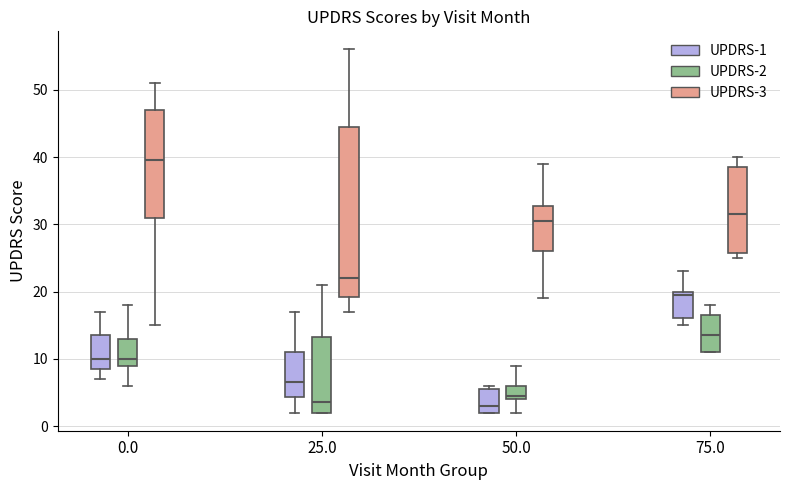

Reading left to right, read every box against the y-axis: the position of its median line, the range the box covers, and the ends of its whiskers. The values are not printed on the chart, so give them approximately, as read against the axis.

0.0 (UPDRS-1): median 10, box 9 to 14, whiskers 7 to 17
0.0 (UPDRS-2): median 10, box 9 to 13, whiskers 6 to 18
0.0 (UPDRS-3): median 40, box 31 to 47, whiskers 15 to 51
25.0 (UPDRS-1): median 7, box 4 to 11, whiskers 2 to 17
25.0 (UPDRS-2): median 4, box 2 to 13, whiskers 2 to 21
25.0 (UPDRS-3): median 22, box 19 to 45, whiskers 17 to 56
50.0 (UPDRS-1): median 3, box 2 to 6, whiskers 2 to 6 (just above the box's upper edge)
50.0 (UPDRS-2): median 5, box 4 to 6, whiskers 2 to 9
50.0 (UPDRS-3): median 31, box 26 to 33, whiskers 19 to 39
75.0 (UPDRS-1): median 20 (just below the box's upper edge), box 16 to 20, whiskers 15 to 23
75.0 (UPDRS-2): median 14, box 11 to 17, whiskers 11 to 18
75.0 (UPDRS-3): median 32, box 26 to 39, whiskers 25 to 40